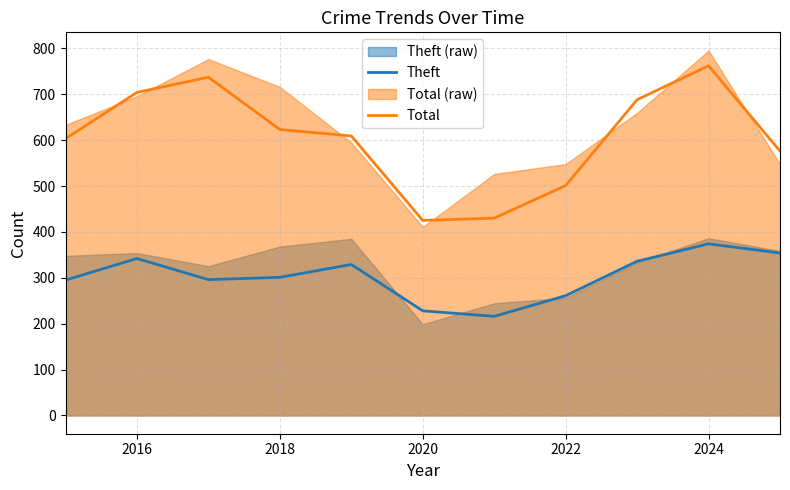

How many series are shown in this chart?

2